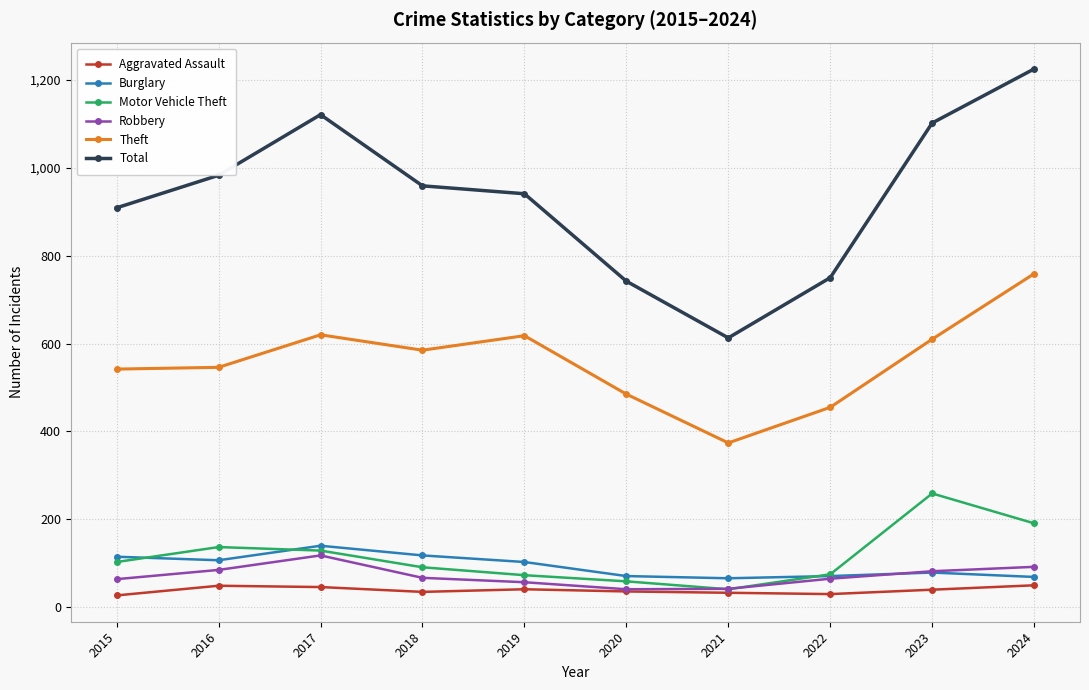

What is the total value across all series at 2022?

1446